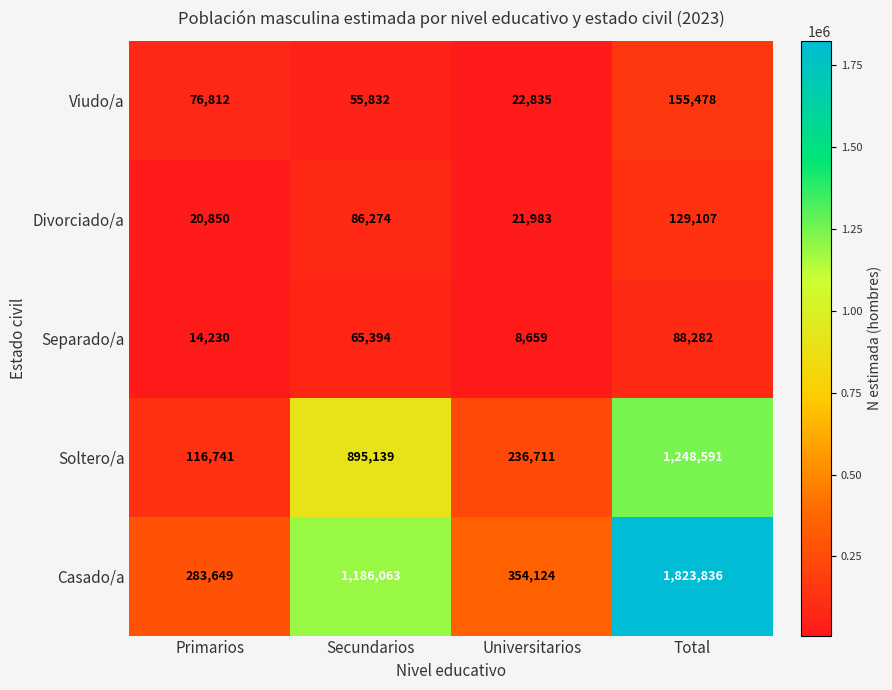

Reading right to left, extract all data points from this chart.

Viudo/a: 155478	22835	55832	76812
Divorciado/a: 129107	21983	86274	20850
Separado/a: 88282	8659	65394	14230
Soltero/a: 1248591	236711	895139	116741
Casado/a: 1823836	354124	1186063	283649